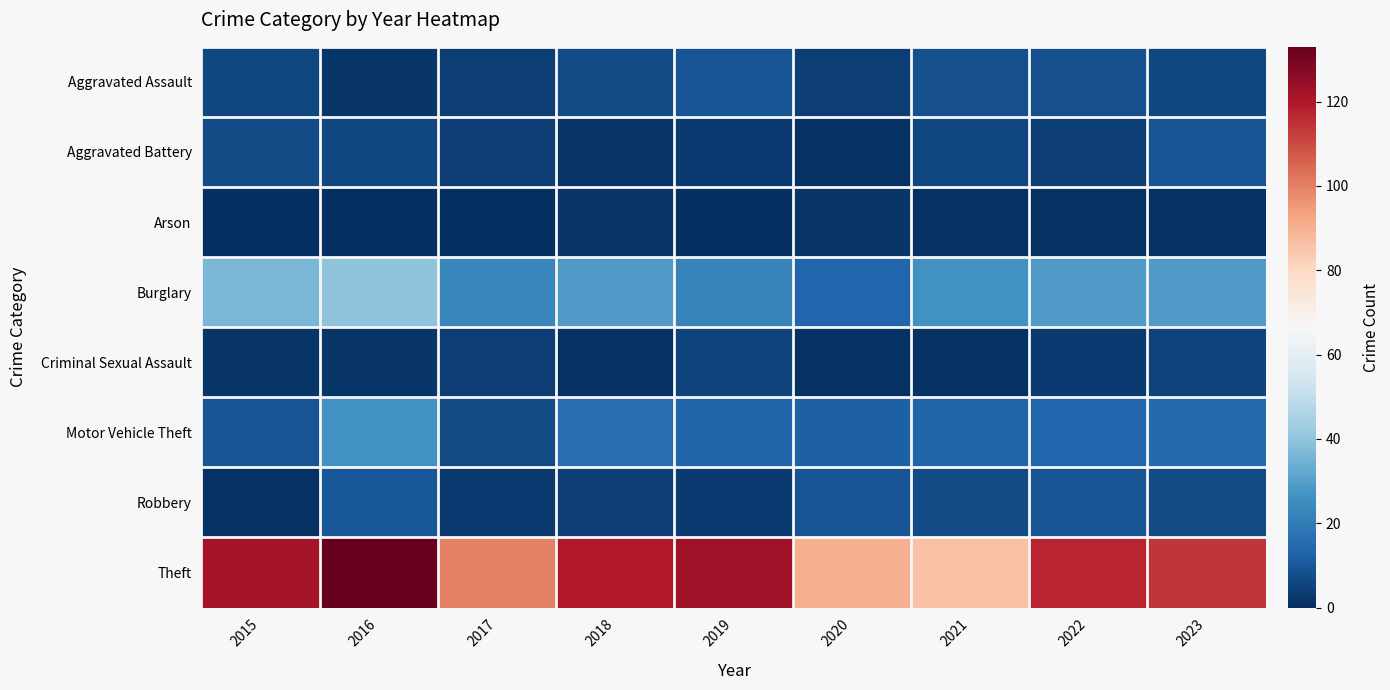

How many distinct data groups are displayed?

8